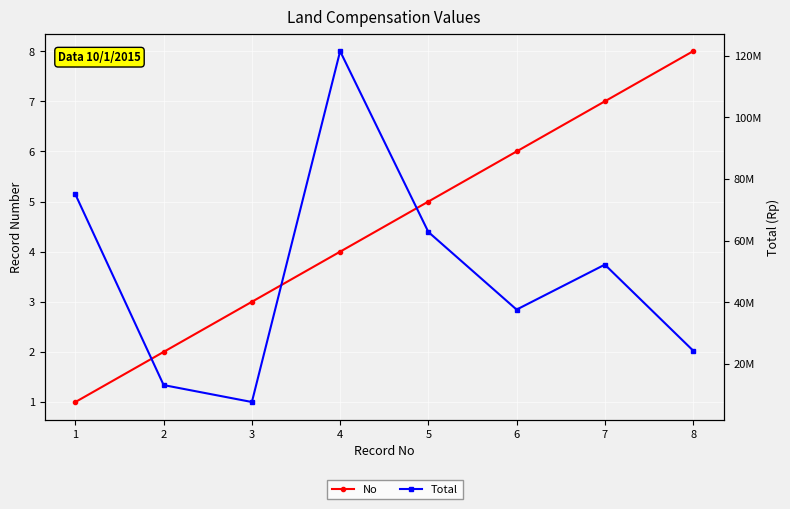

At 5, list the series in order from smallest to largest.

No, Total